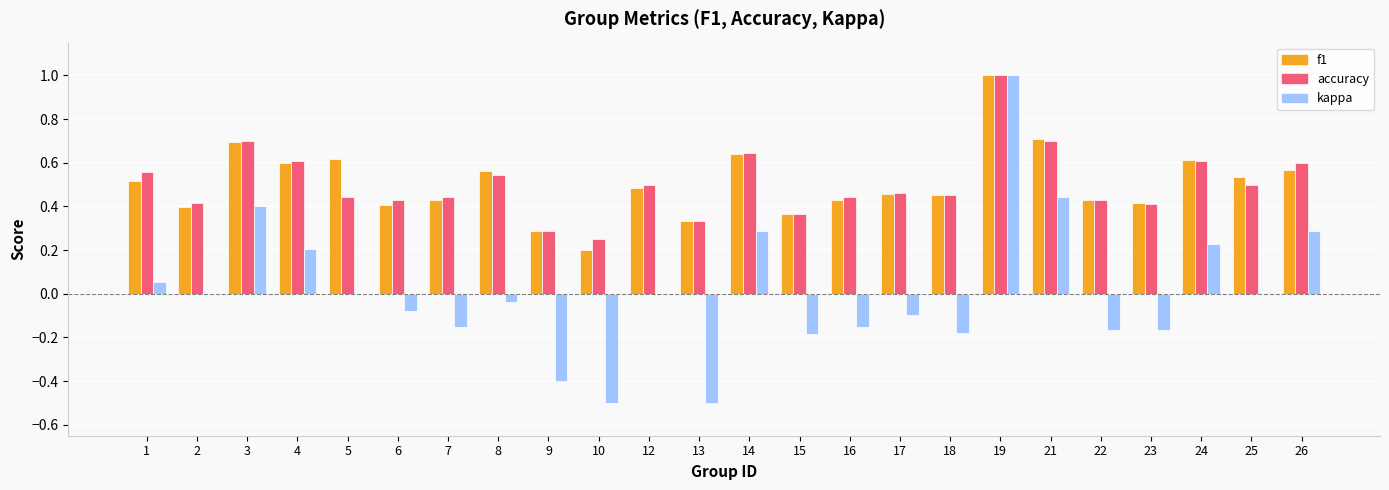

What are all the series names shown in the legend?

f1, accuracy, kappa